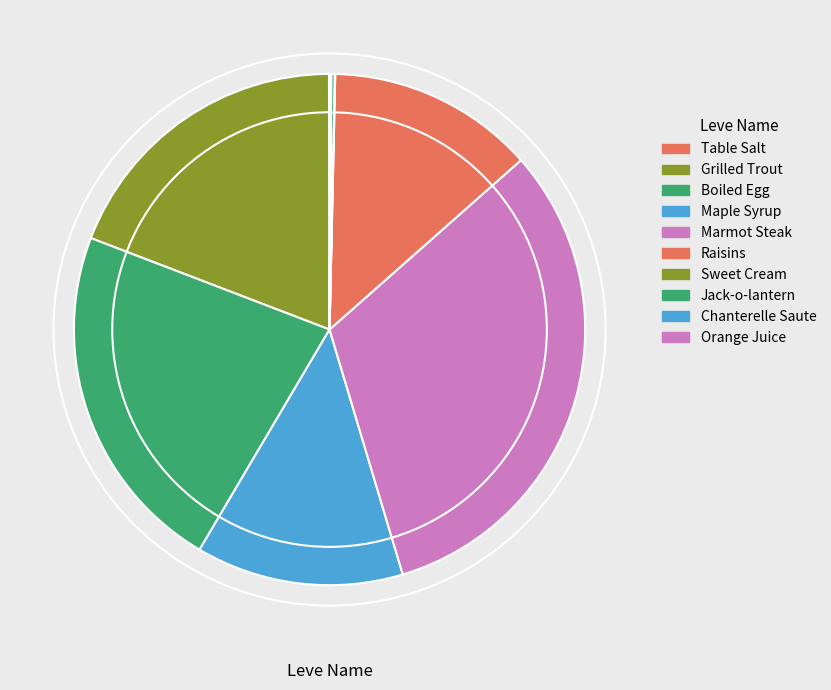

To the nearest percent, what is the combined percentage of Marmot Steak and Grilled Trout?

51%